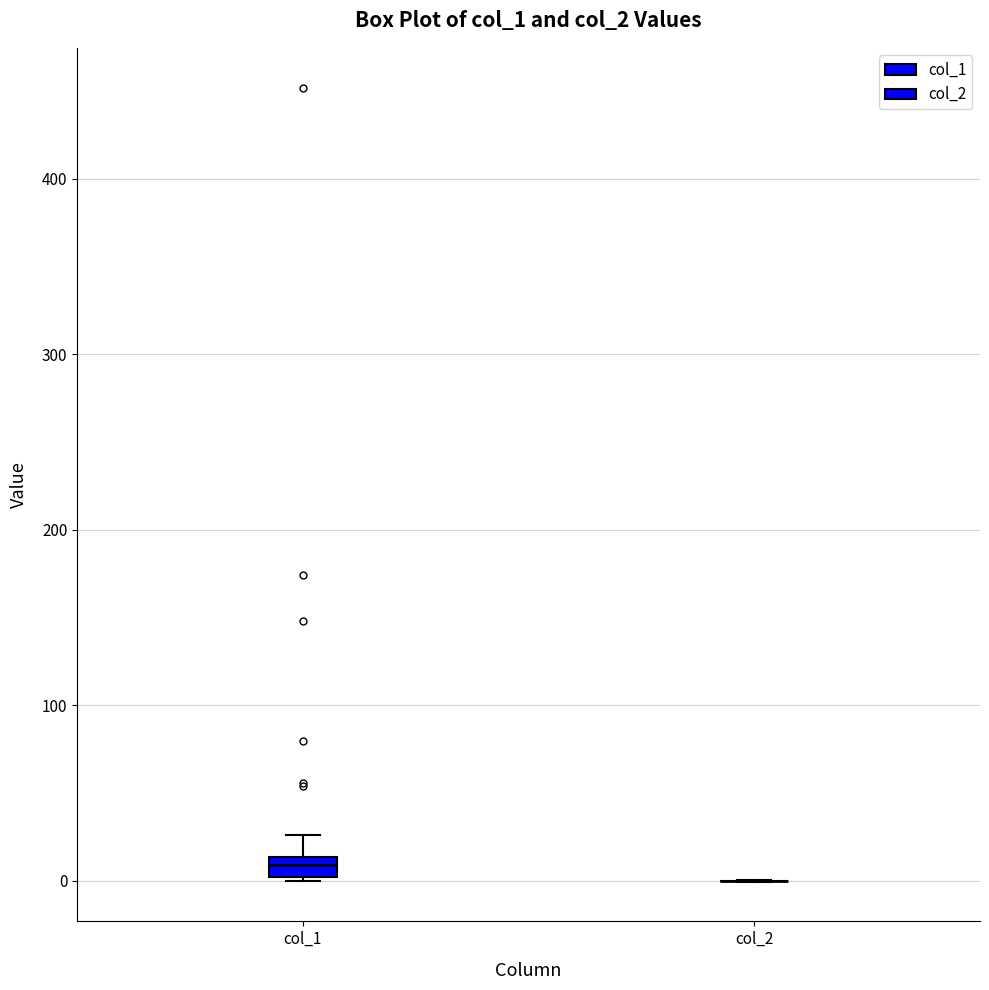

Comparing the boxes themselves (not the whiskers), which one is the tallest?

col_1